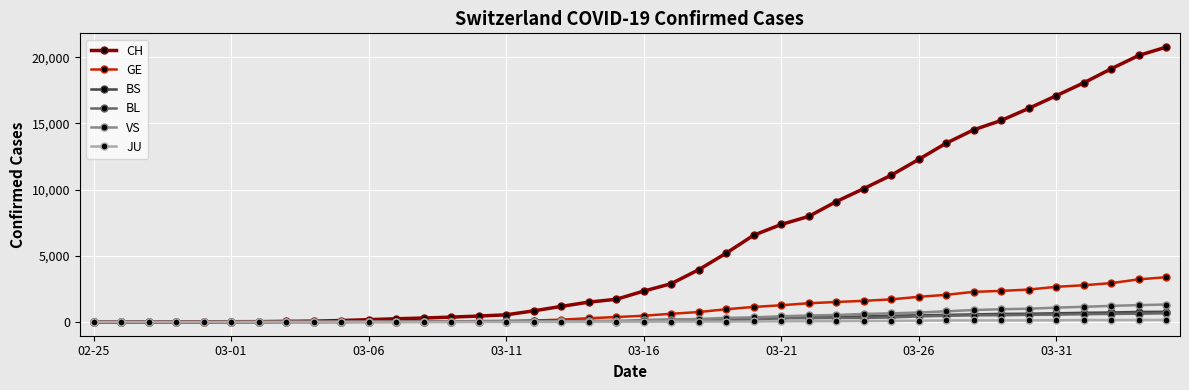

Which series has the largest range (max minus min)?

CH